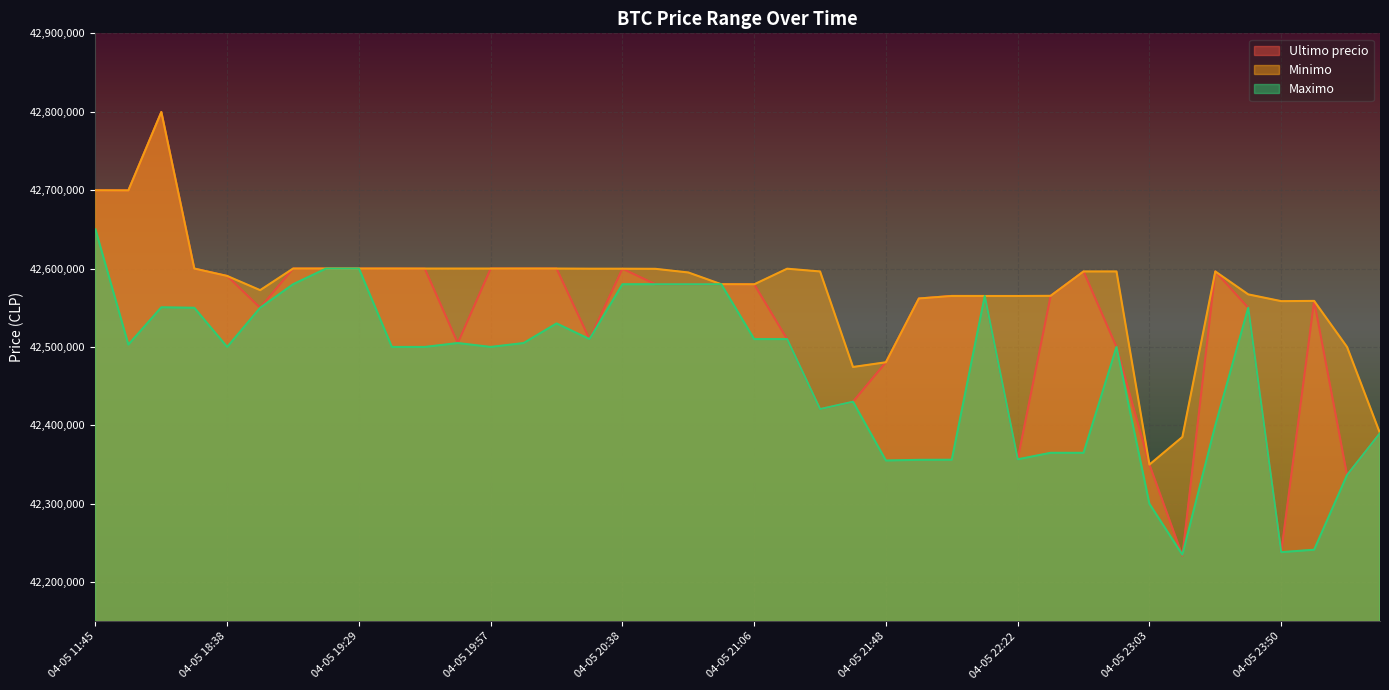

What is the sum of all Minimo values?

1702987670.8